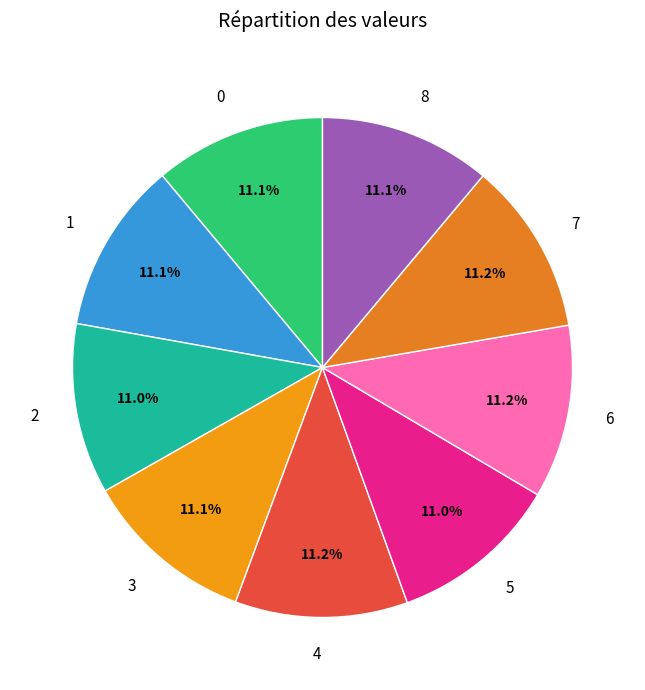

Is there any slice that represents more than half of the pie?

No